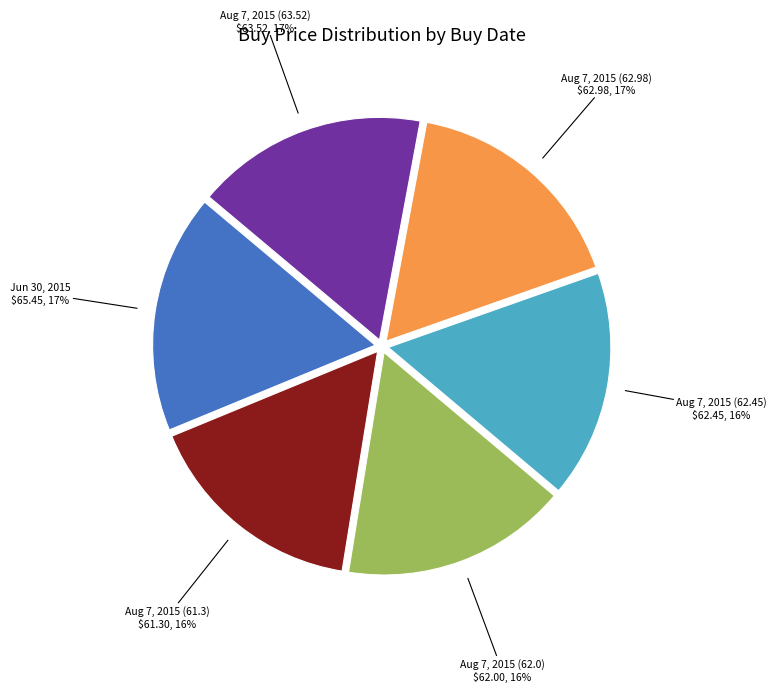

Is there any slice that represents more than half of the pie?

No